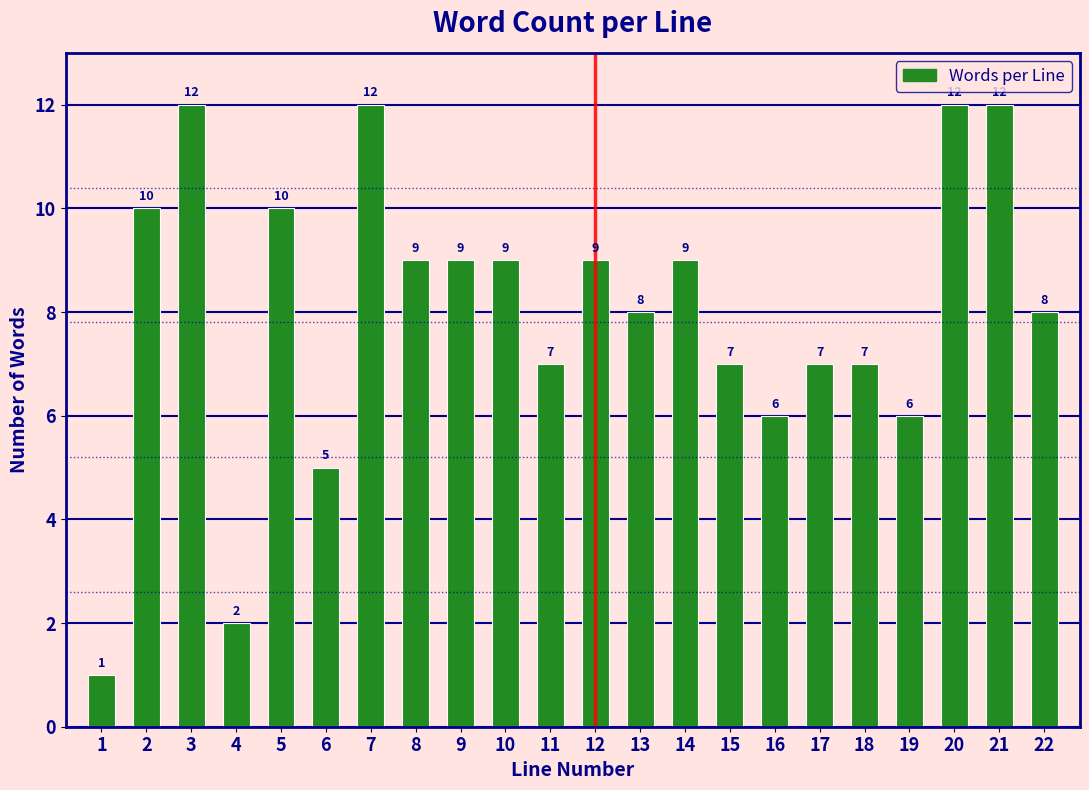

Reading right to left, what are all the values shown in this chart?

8	12	12	6	7	7	6	7	9	8	9	7	9	9	9	12	5	10	2	12	10	1